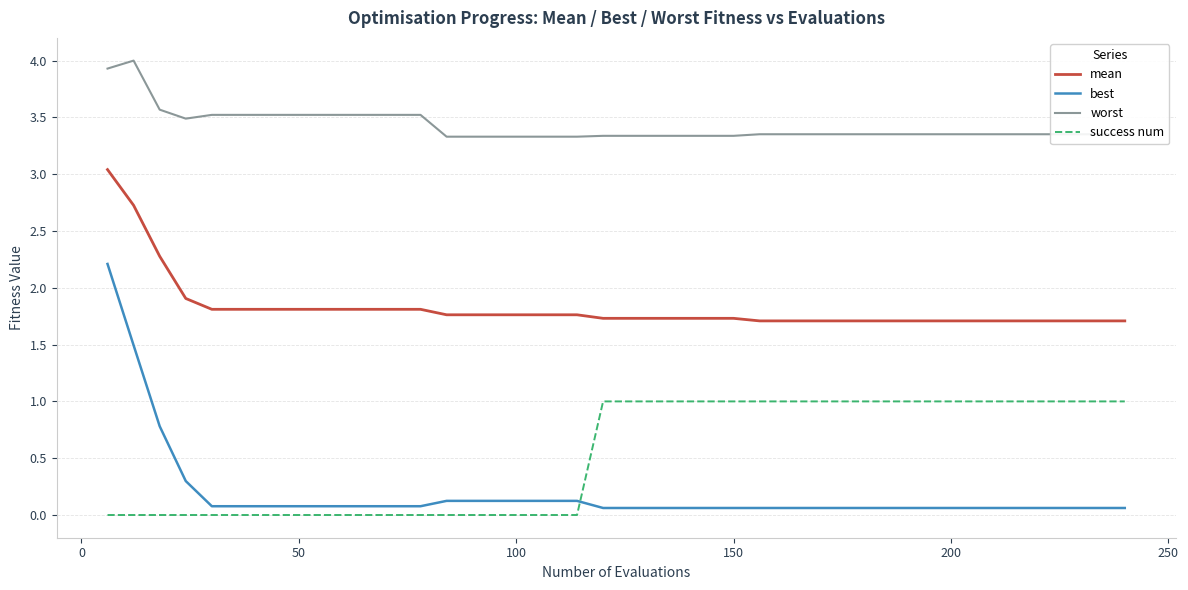

List the series in order of their peak value, lowest first.

success num, best, mean, worst